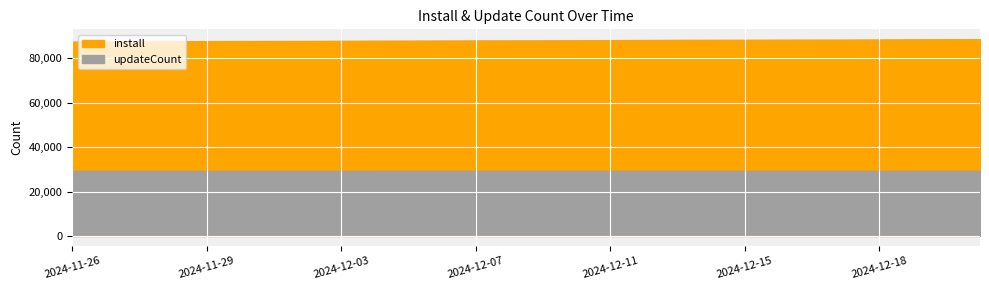

The value of updateCount at 2024-11-28 is 15245. True or false?

False